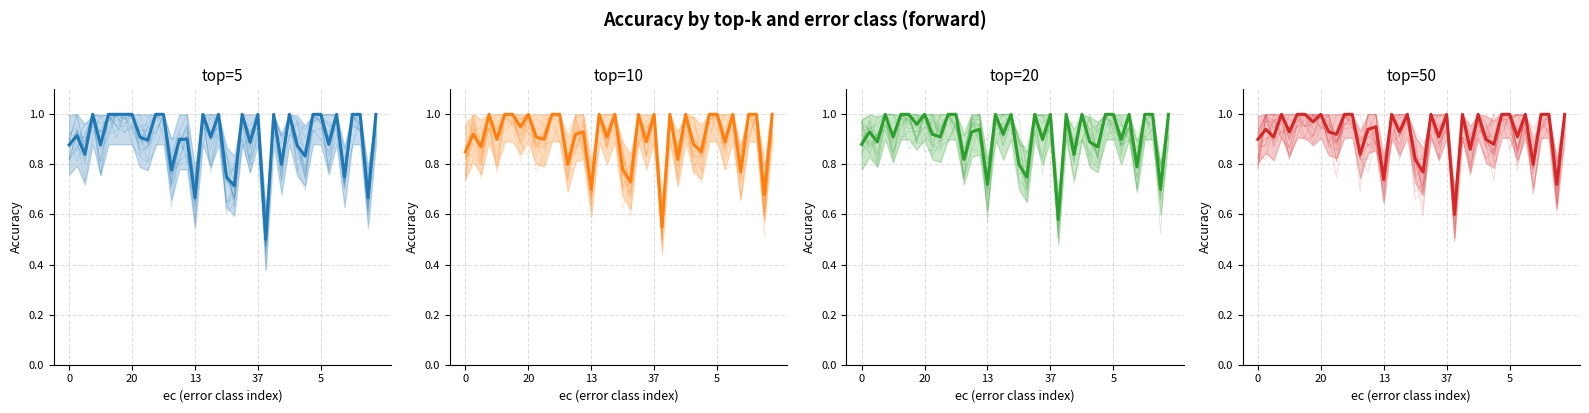

Which series changed the most between 8 and 16?

top=5